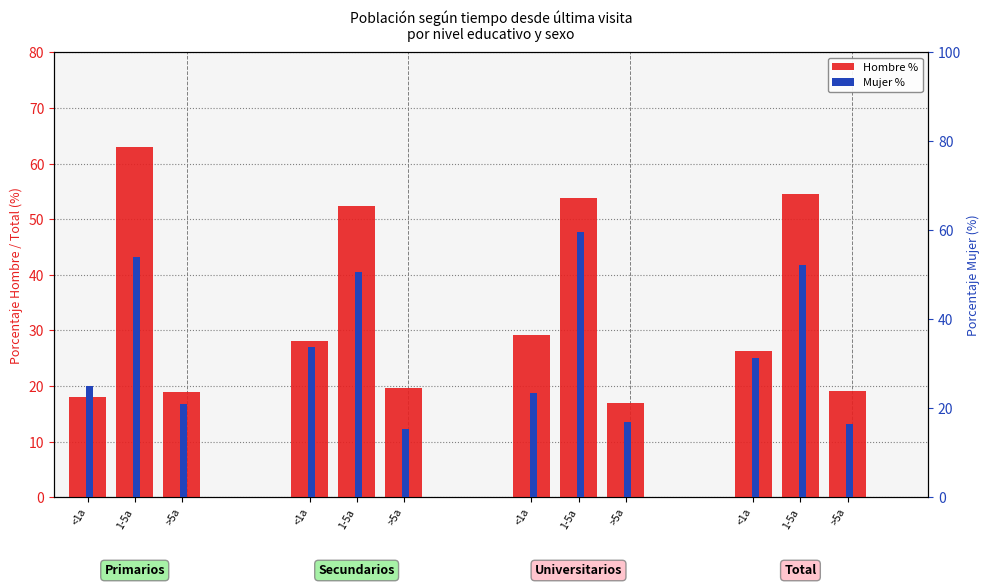

Reading left to right, list all the values displayed in this chart.

Hombre %: <1a=18.0	1-5a=63.0	>5a=19.0	<1a=28.0	1-5a=52.4	>5a=19.6	<1a=29.1	1-5a=53.9	>5a=17.0	<1a=26.3	1-5a=54.5	>5a=19.1
Mujer %: <1a=25.0	1-5a=54.1	>5a=20.9	<1a=33.9	1-5a=50.7	>5a=15.4	<1a=23.4	1-5a=59.5	>5a=17.0	<1a=31.2	1-5a=52.3	>5a=16.4